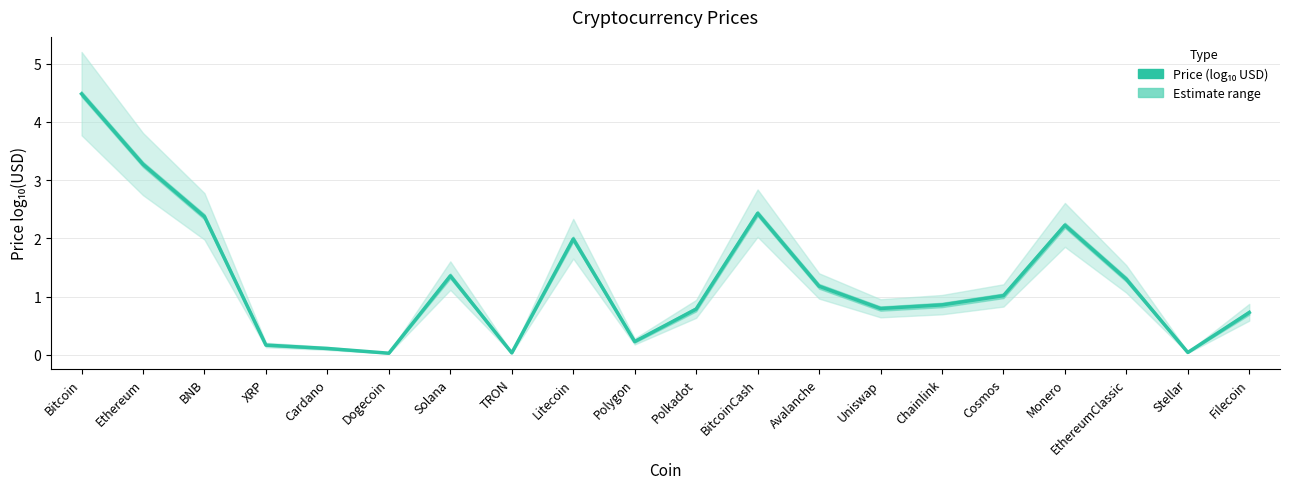

True or false: the data shows 0.8 at Polkadot.

True